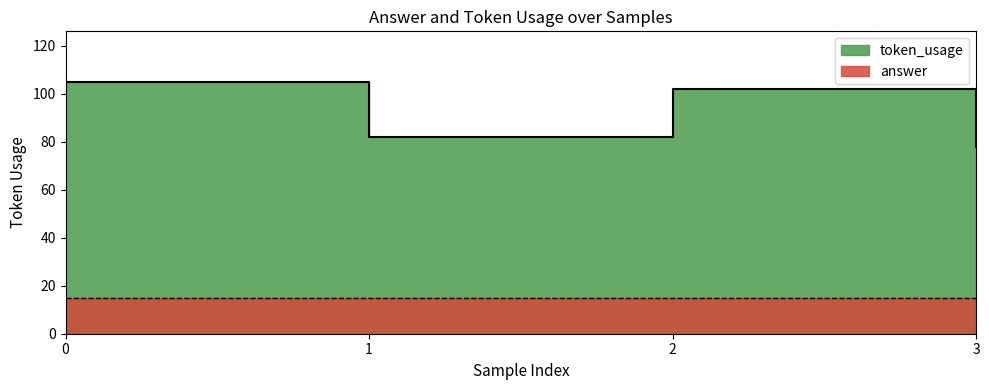

Is it true that the value at 2 is 102?

True